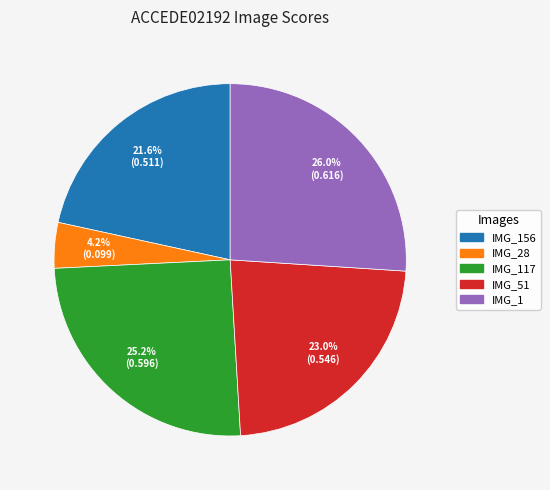

To the nearest percent, what is the difference between the largest and smallest slice percentages?

22%